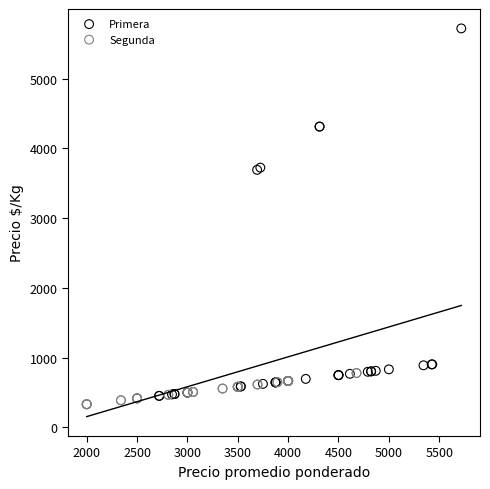

Which series reaches the minimum Y coordinate?

Segunda